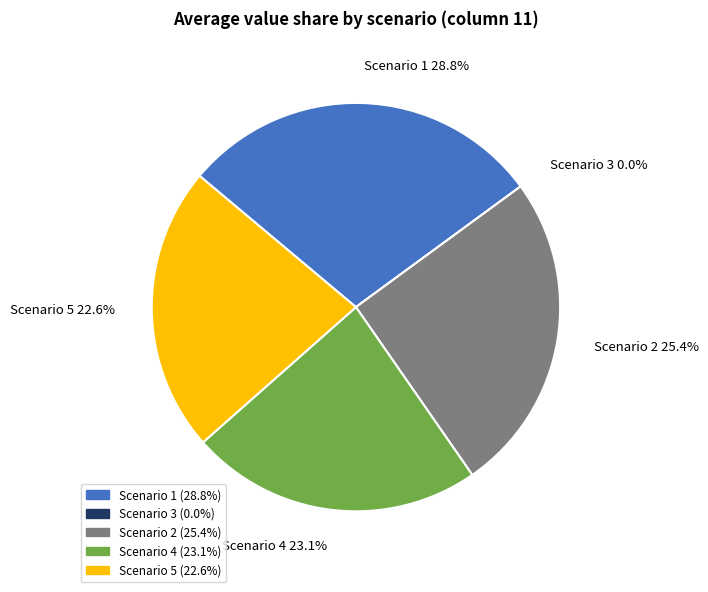

To the nearest percent, what is the average slice percentage?

20%